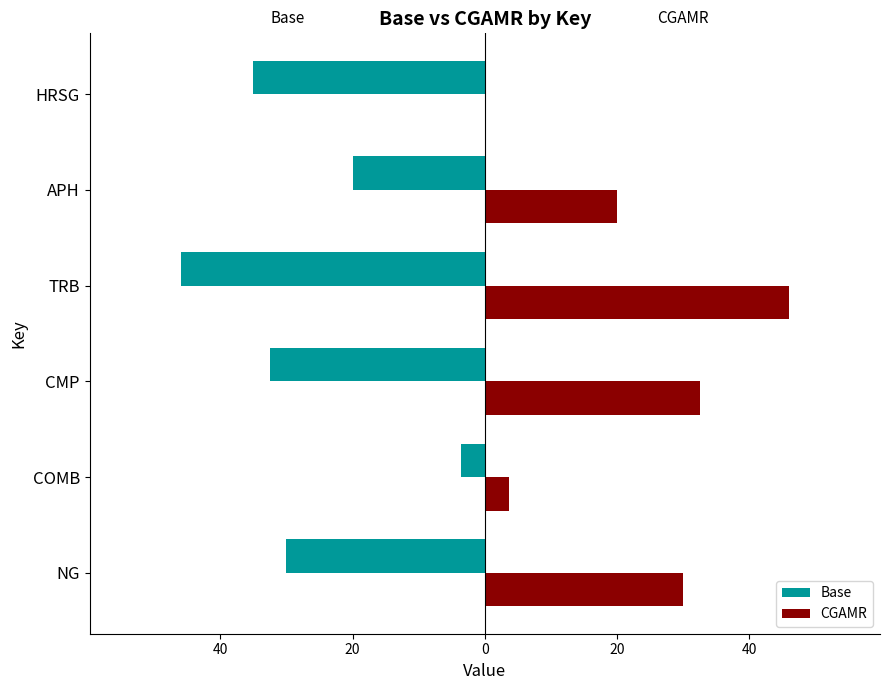

What are all the series names shown in the legend?

Base, CGAMR